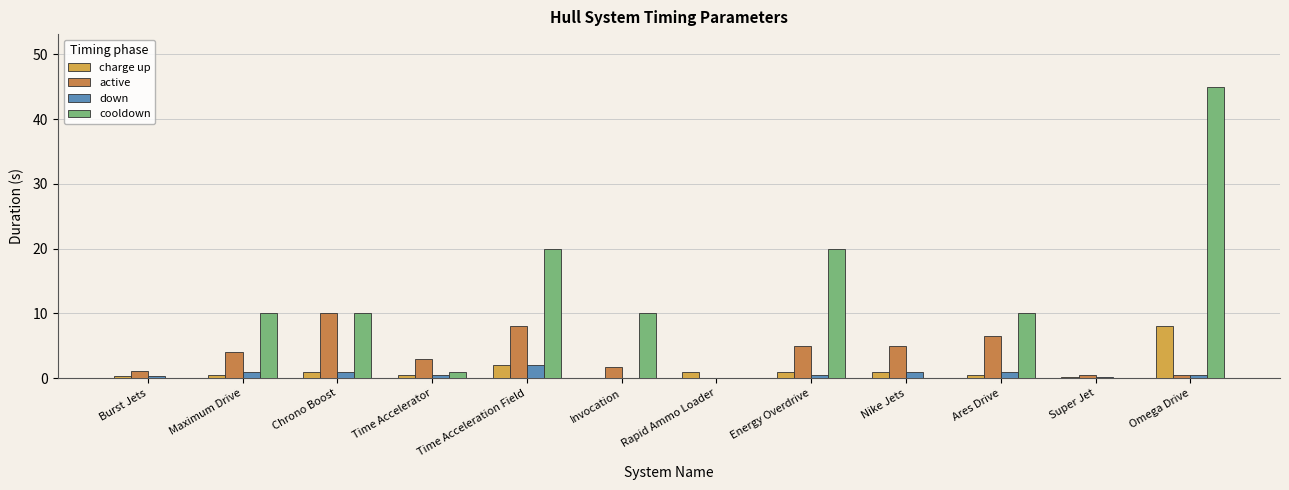

What is the maximum value shown in the chart?

45.0